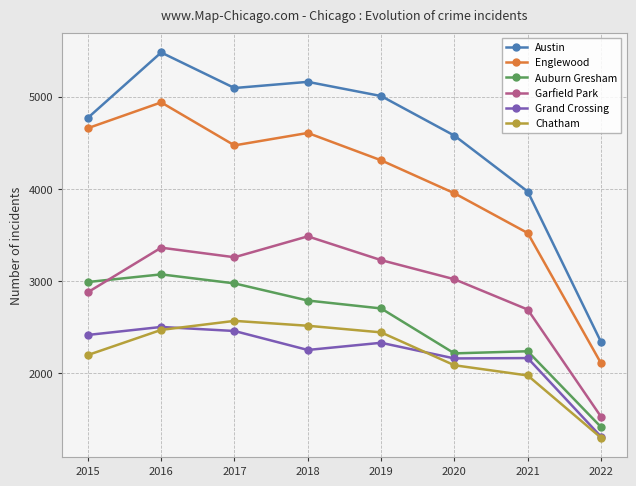

What is the difference between the highest and lowest values at 2019?

2680